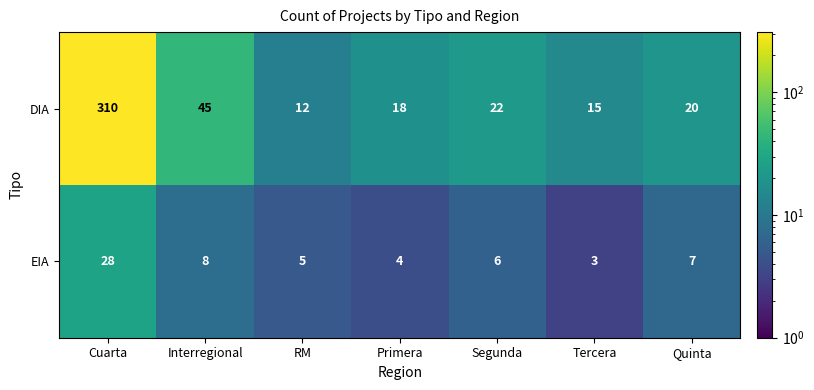

List the series in order of their overall mean, lowest first.

EIA, DIA